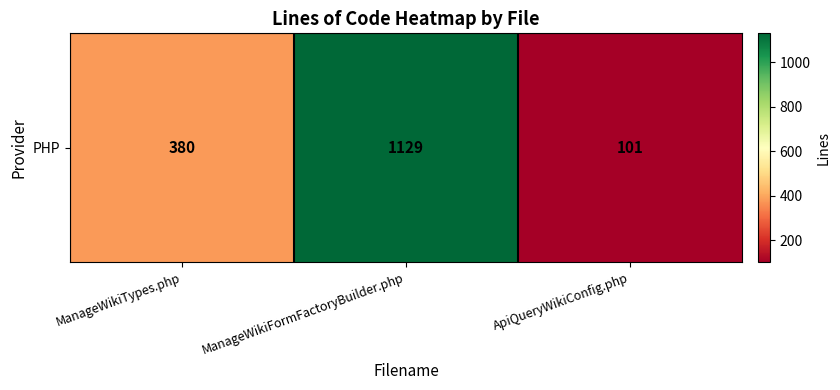

List the labels in order of value, smallest first.

ApiQueryWikiConfig.php, ManageWikiTypes.php, ManageWikiFormFactoryBuilder.php